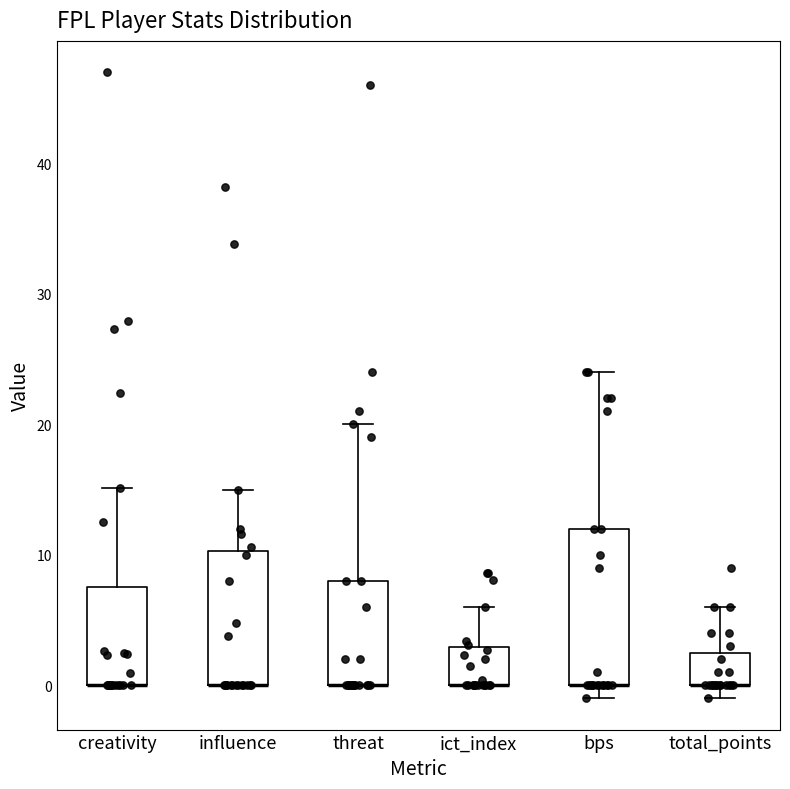

Which box is the tallest, from its lower edge to its upper edge?

bps